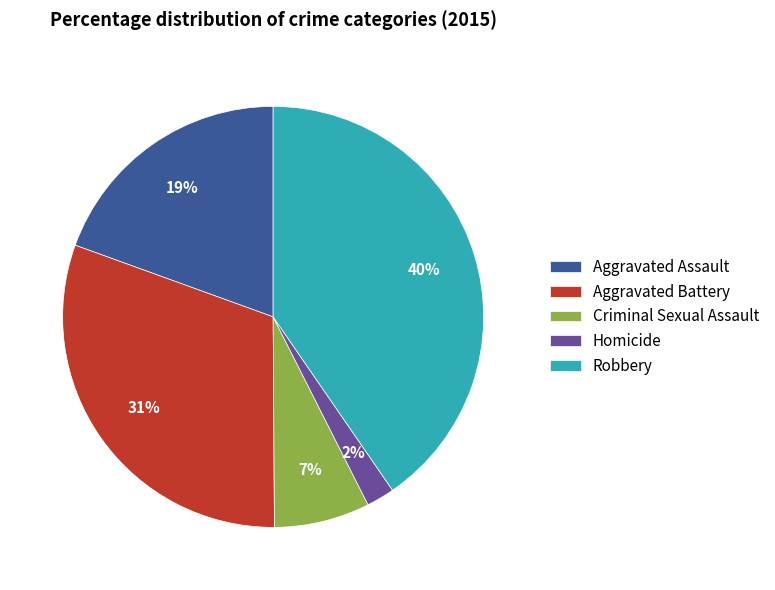

Between Aggravated Assault and Robbery, which is larger?

Robbery